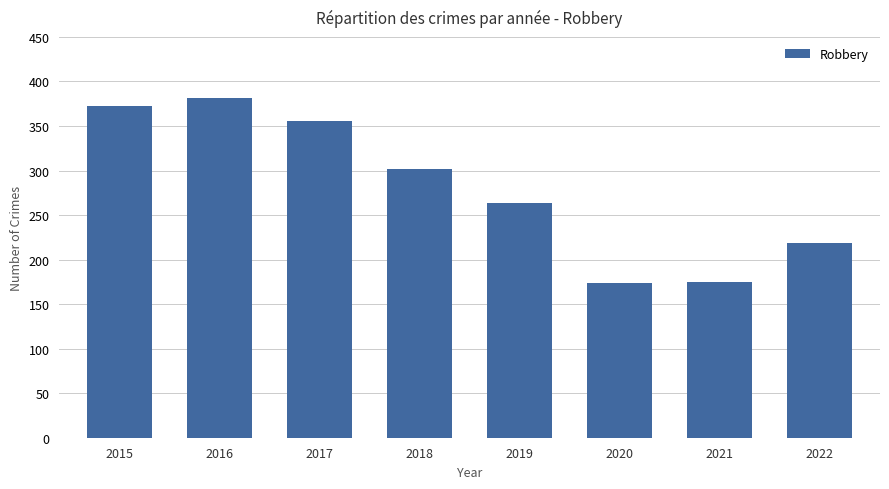

Does the chart contain stacked bars?

No